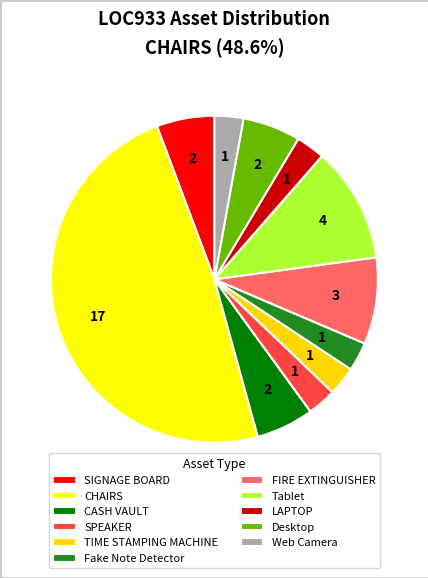

Count the number of slices in the pie.

11